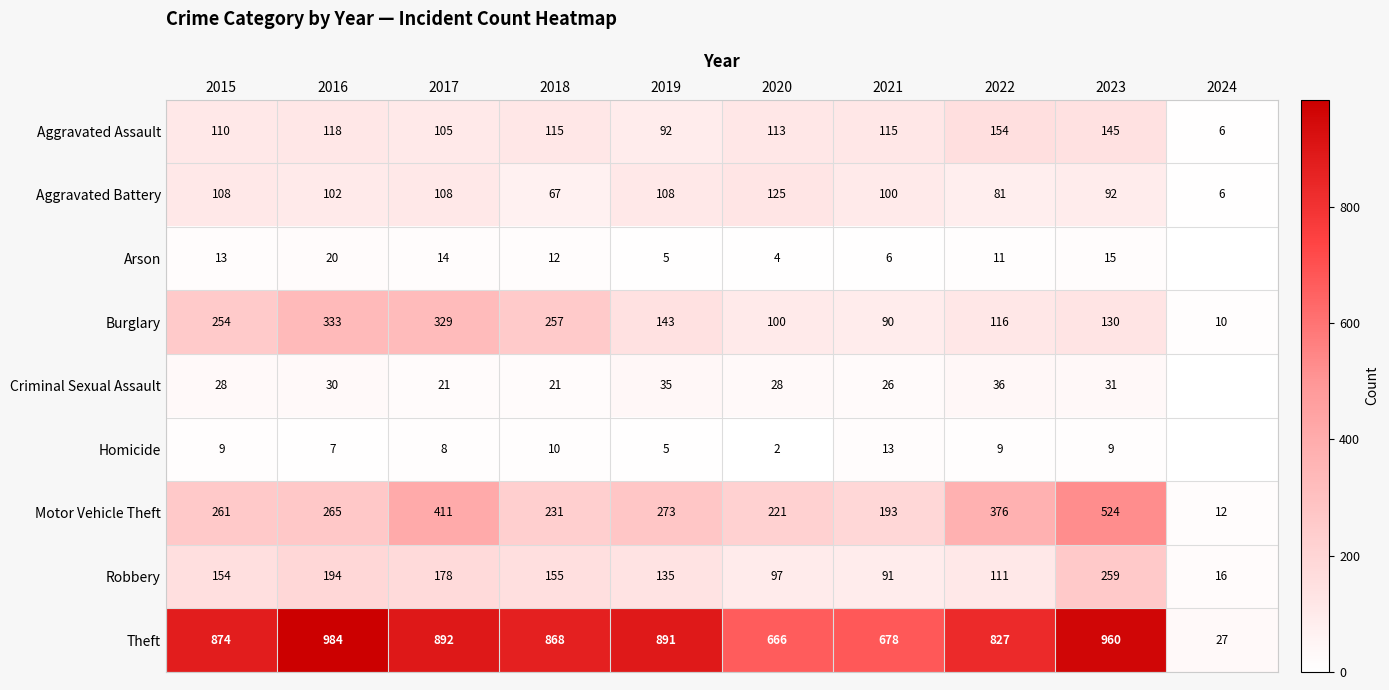

What is the average value of the Theft series?

767